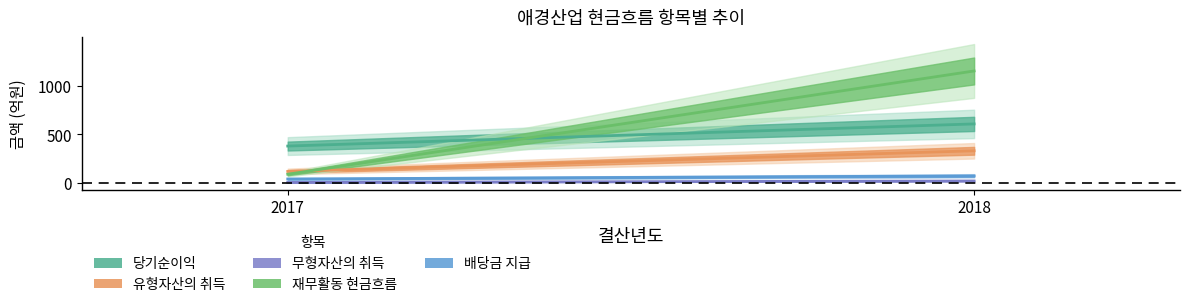

At which label is 무형자산의 취득 closest to 14?

2017